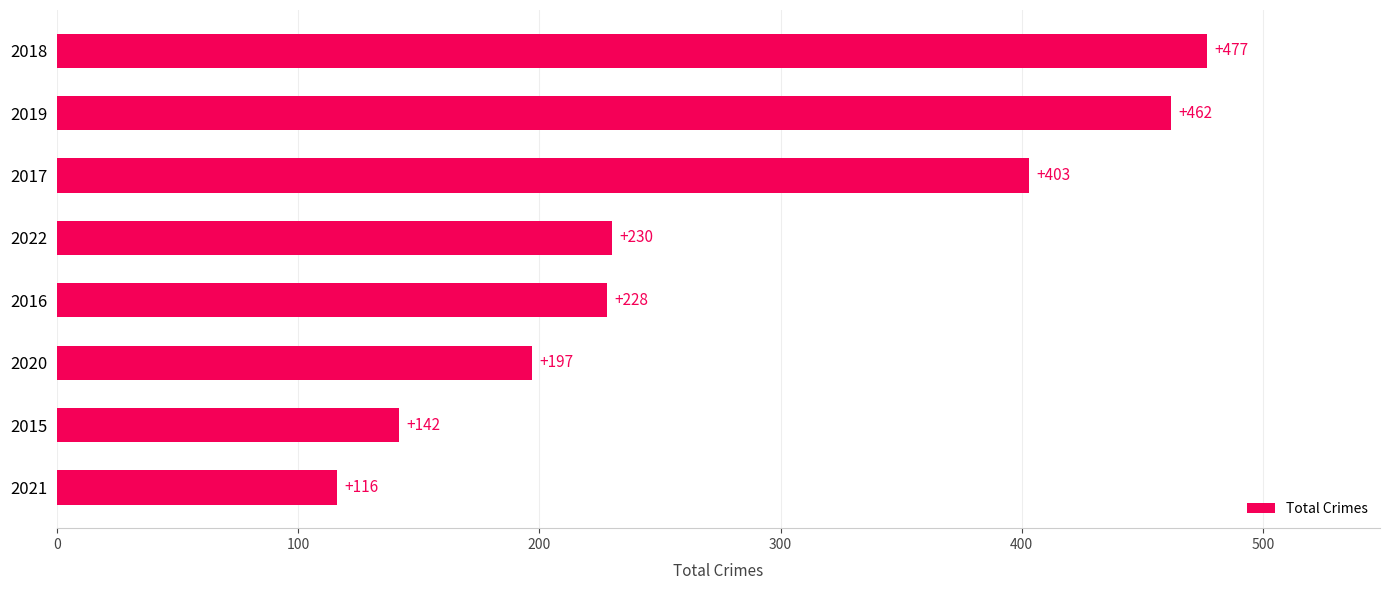

True or false: the data shows 106 at 2016.

False